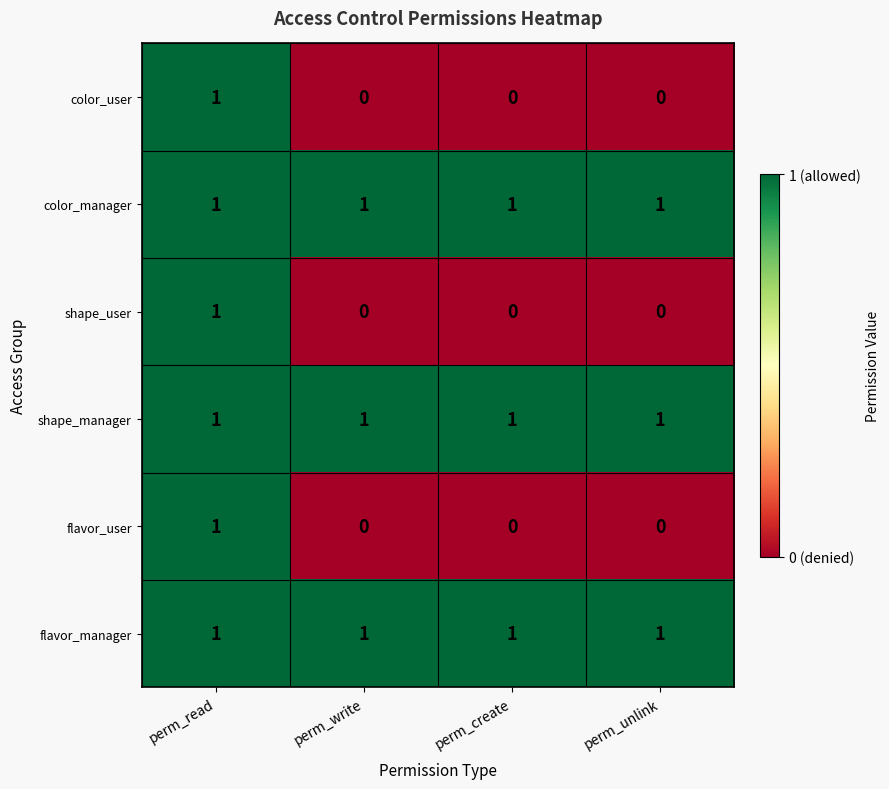

The flavor_user series shows 1 at perm_unlink. True or false?

False